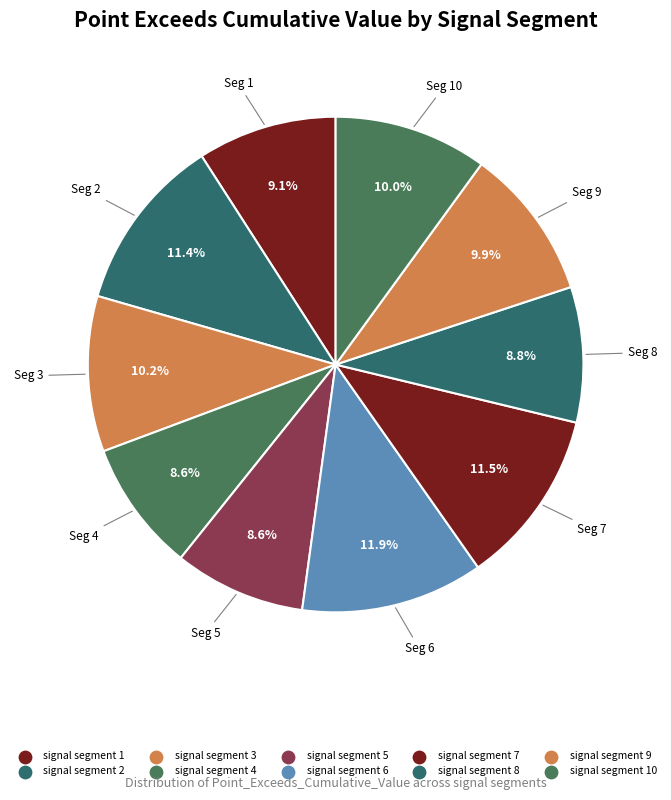

Is there any slice that represents more than half of the pie?

No